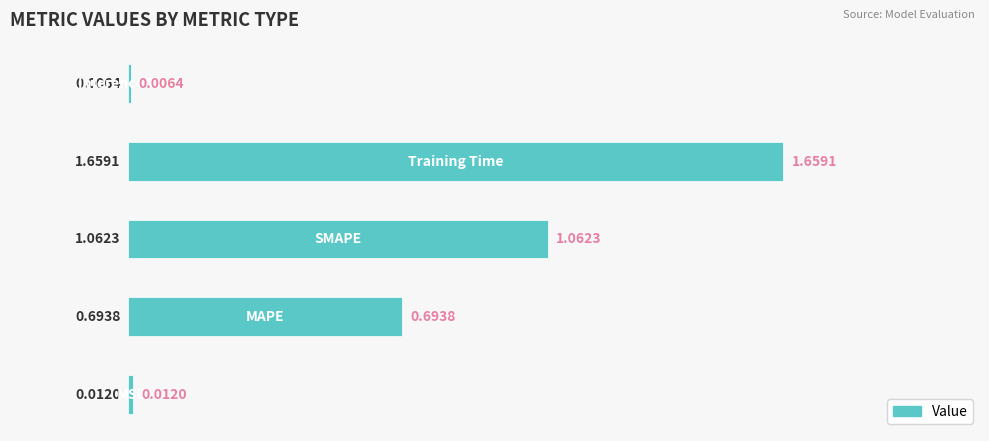

What is the sum of all values?

3.4